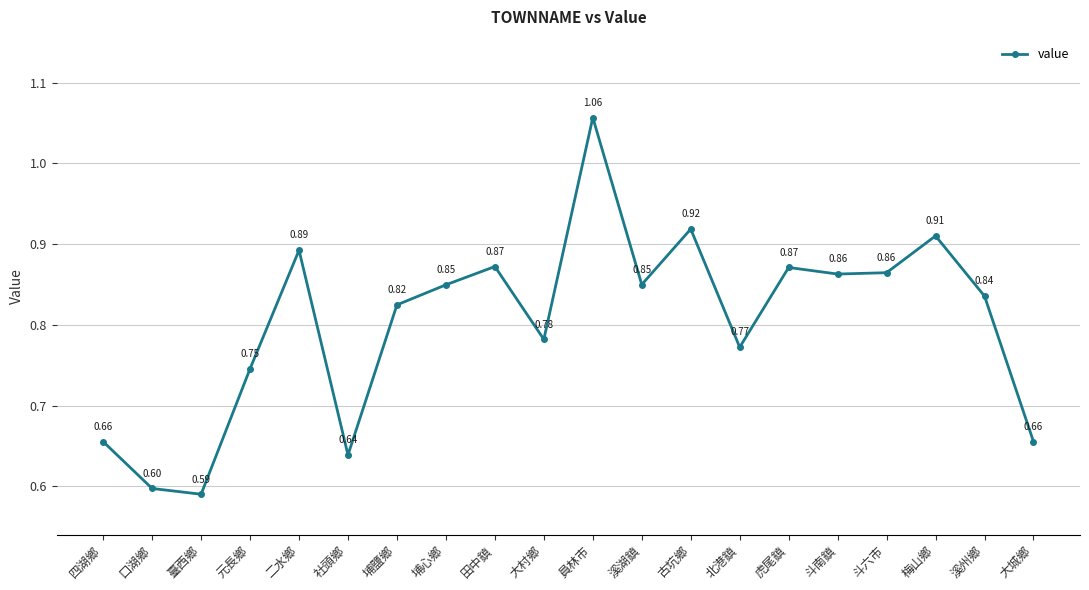

Is this an area chart (filled region under the line)?

No